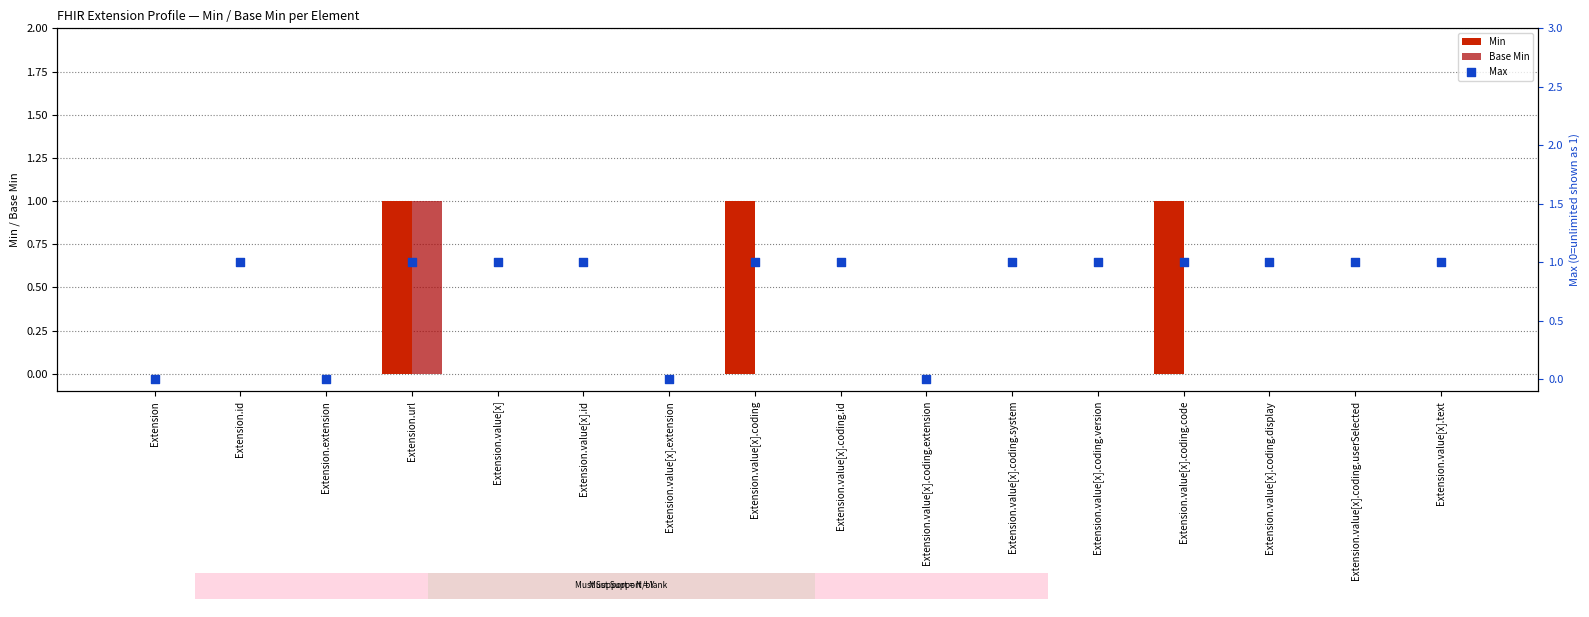

What are all the series names shown in the legend?

Min, Base Min, Max